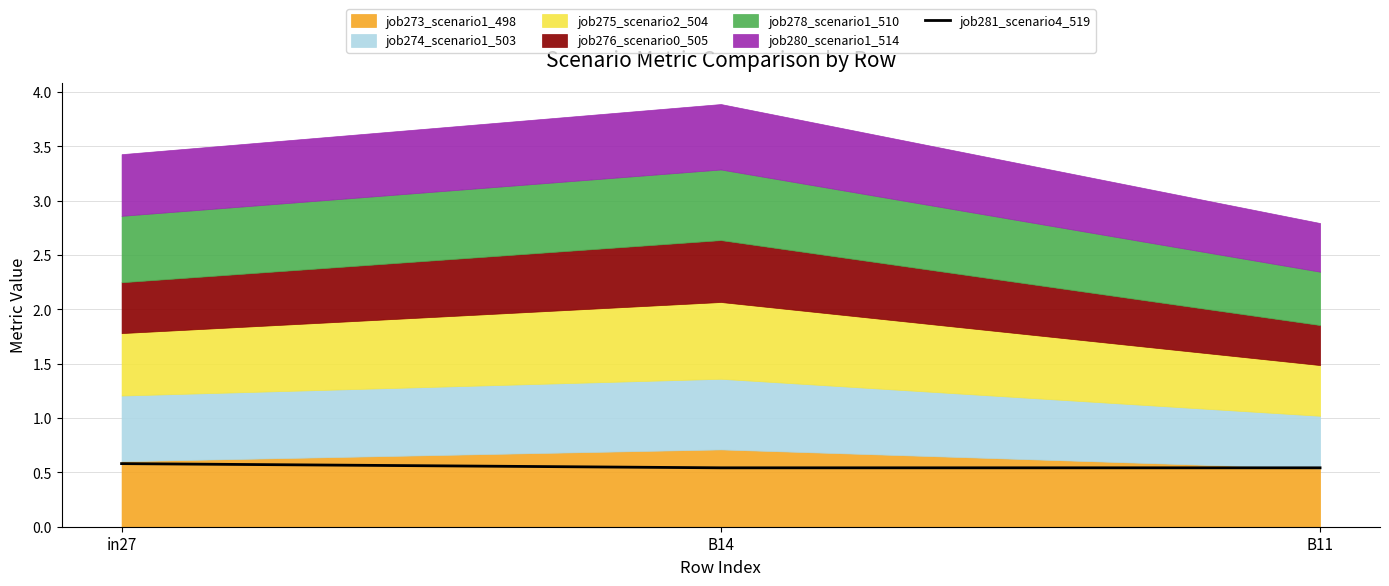

The chart shows a value of 0.9 at B14. True or false?

False